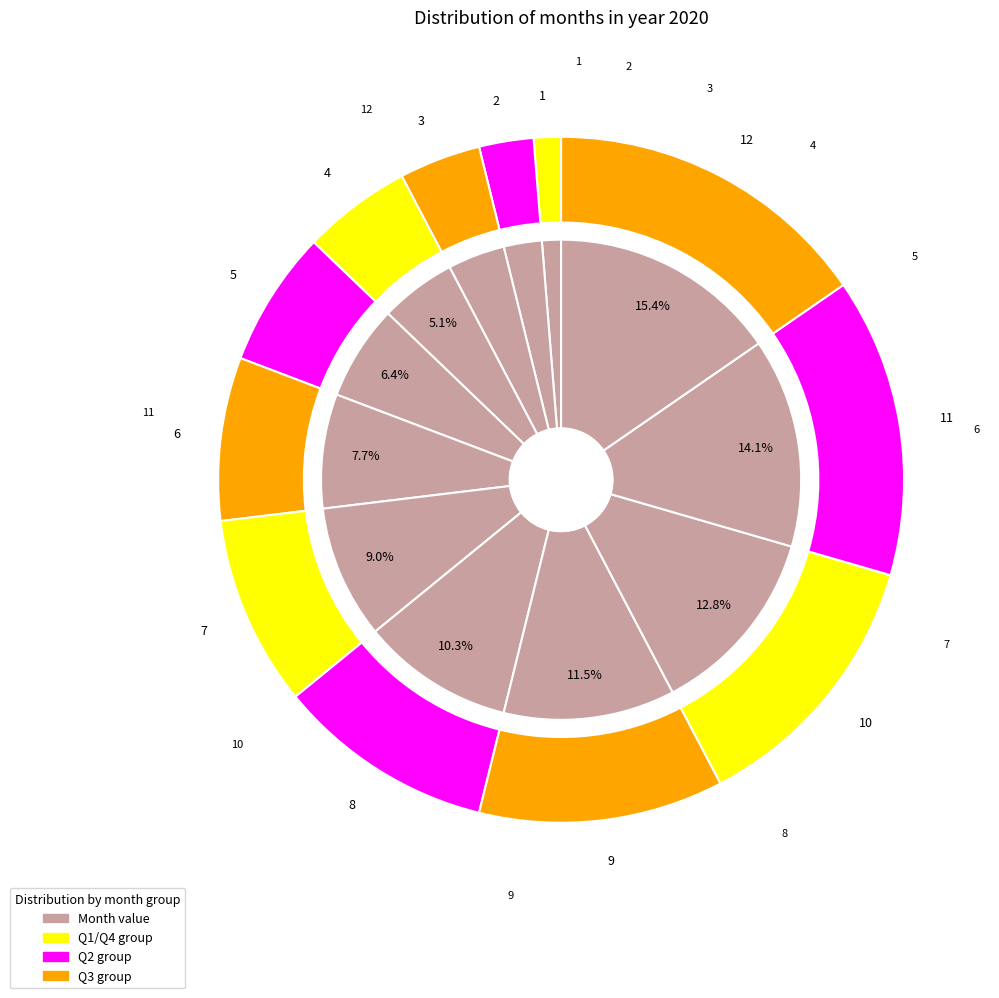

Do 2 and 4 together represent more than half of the pie?

No